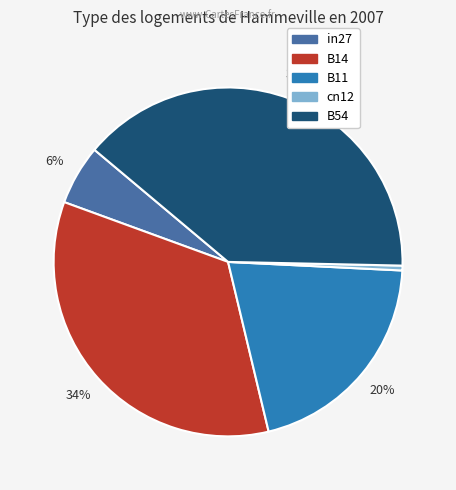

To the nearest percent, what is the difference between the largest and smallest slice percentages?

39%